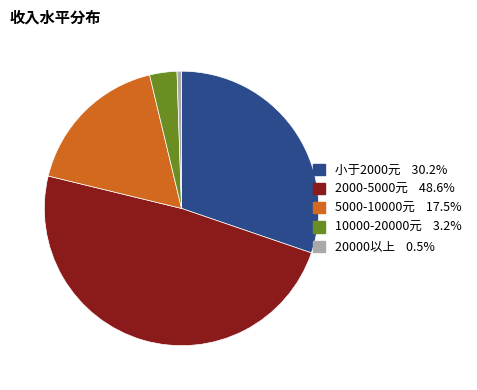

Which category has the biggest portion of the pie?

2000-5000元